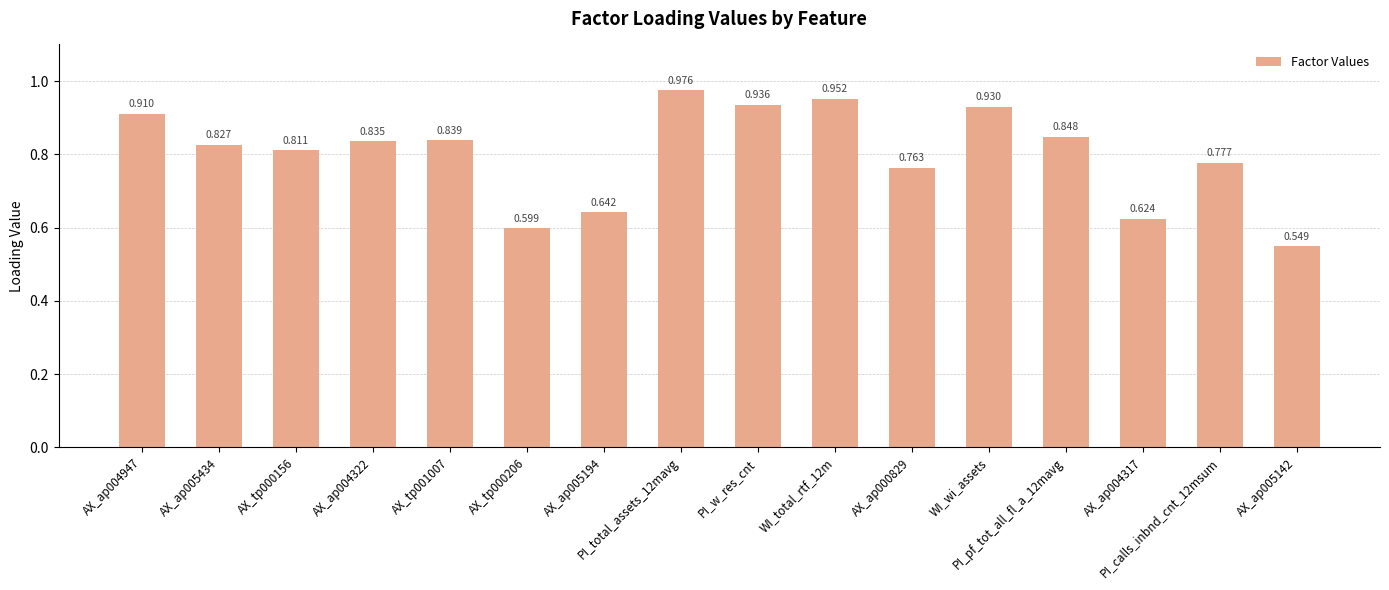

What is the value of the 8th bar from the left?

1.0